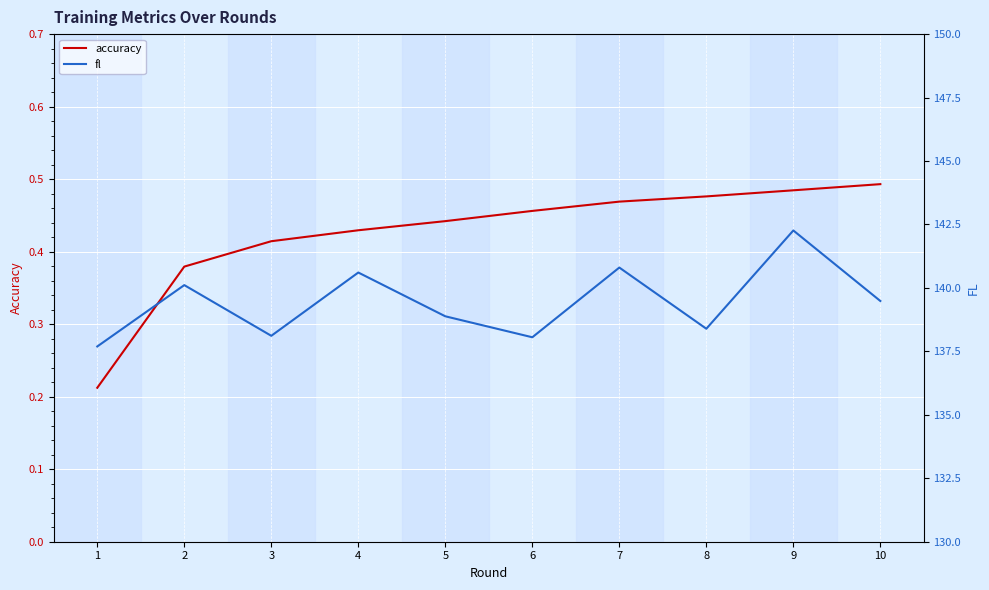

How many values in the fl series are below 139?

5